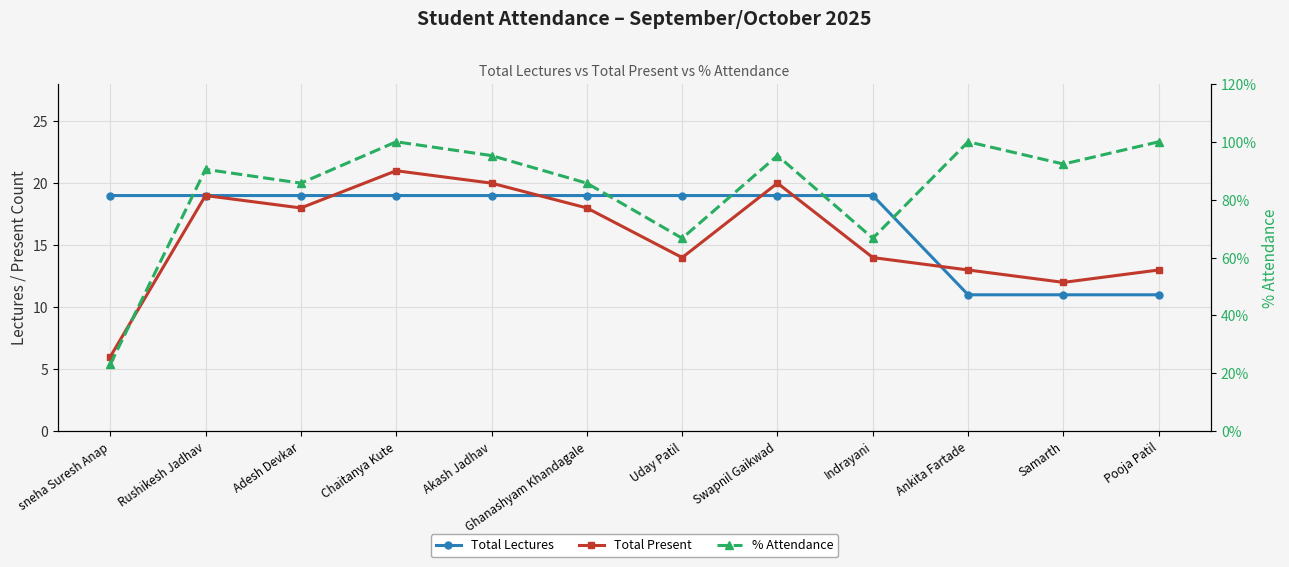

Read the % Attendance value at Ankita Fartade.

100.0